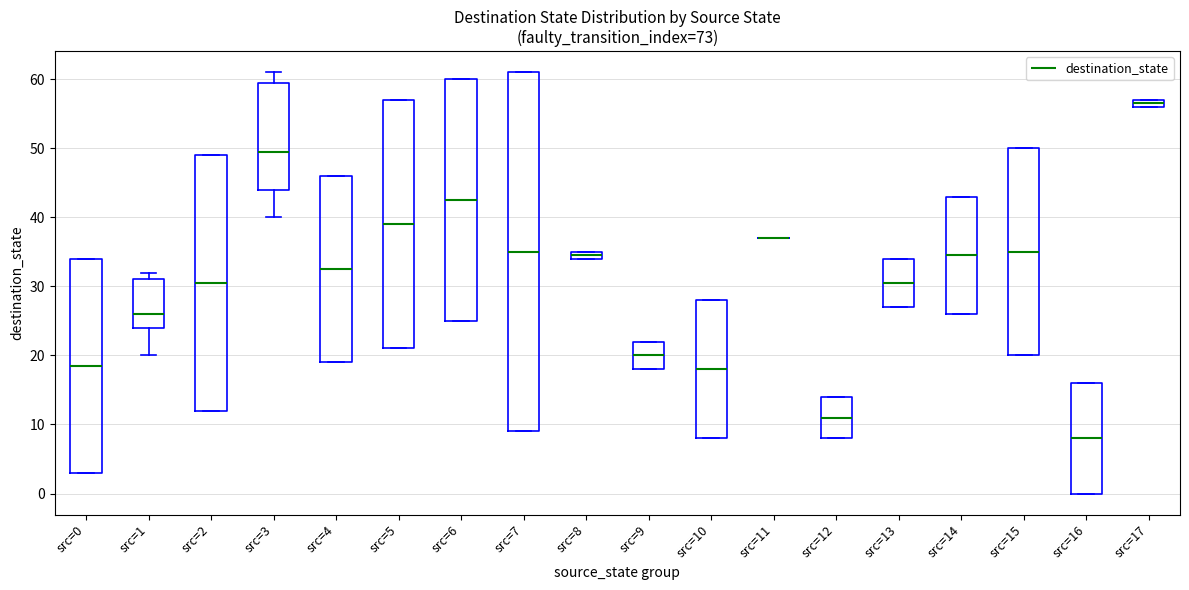

Which box is the tallest, from its lower edge to its upper edge?

src=7